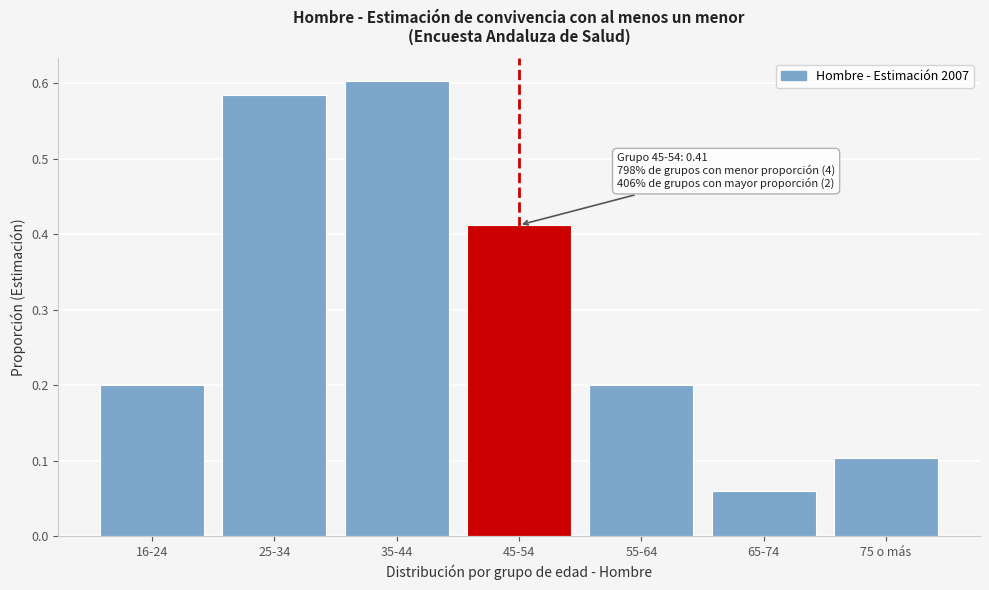

What is the label of the 7th bar from the left?

75 o más